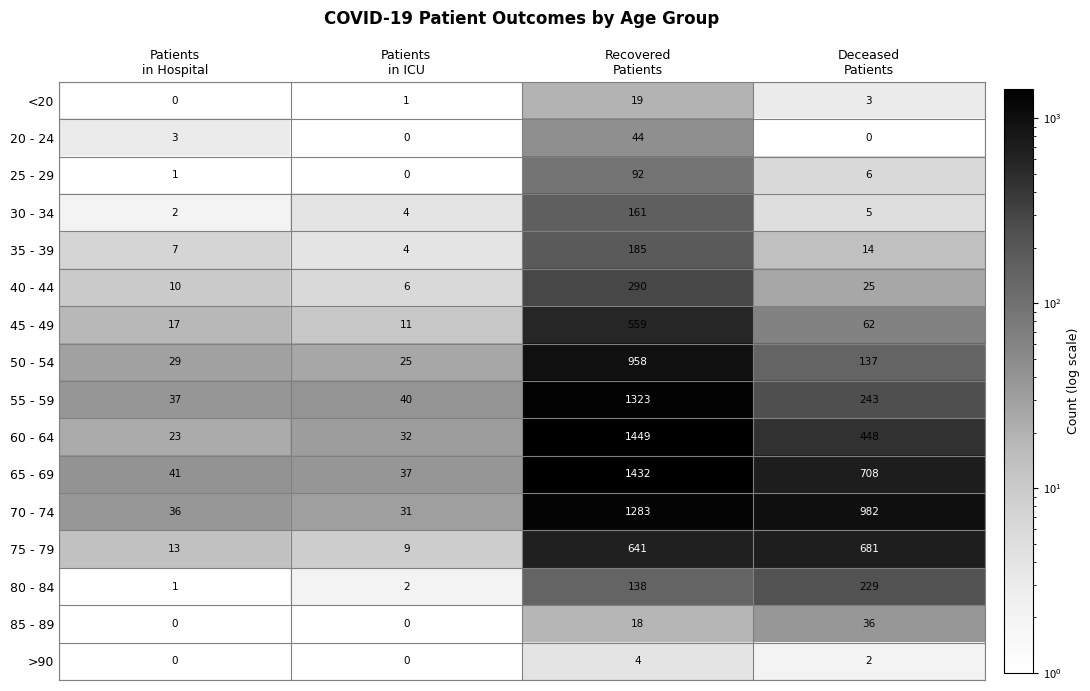

List the series in order of their peak value, highest first.

60 - 64, 65 - 69, 55 - 59, 70 - 74, 50 - 54, 75 - 79, 45 - 49, 40 - 44, 80 - 84, 35 - 39, 30 - 34, 25 - 29, 20 - 24, 85 - 89, <20, >90